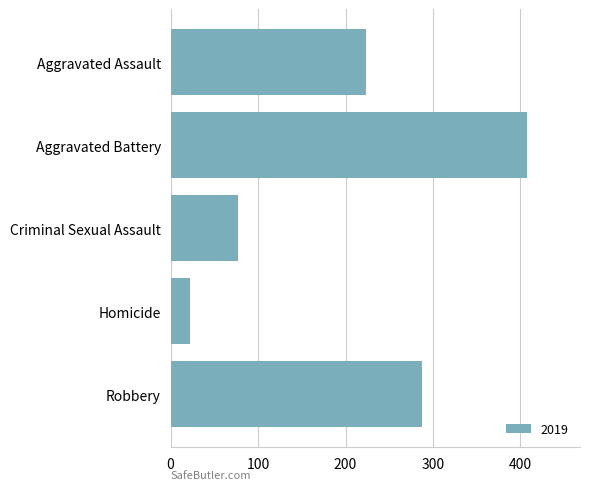

What is the label of the 1st bar from the top?

Aggravated Assault